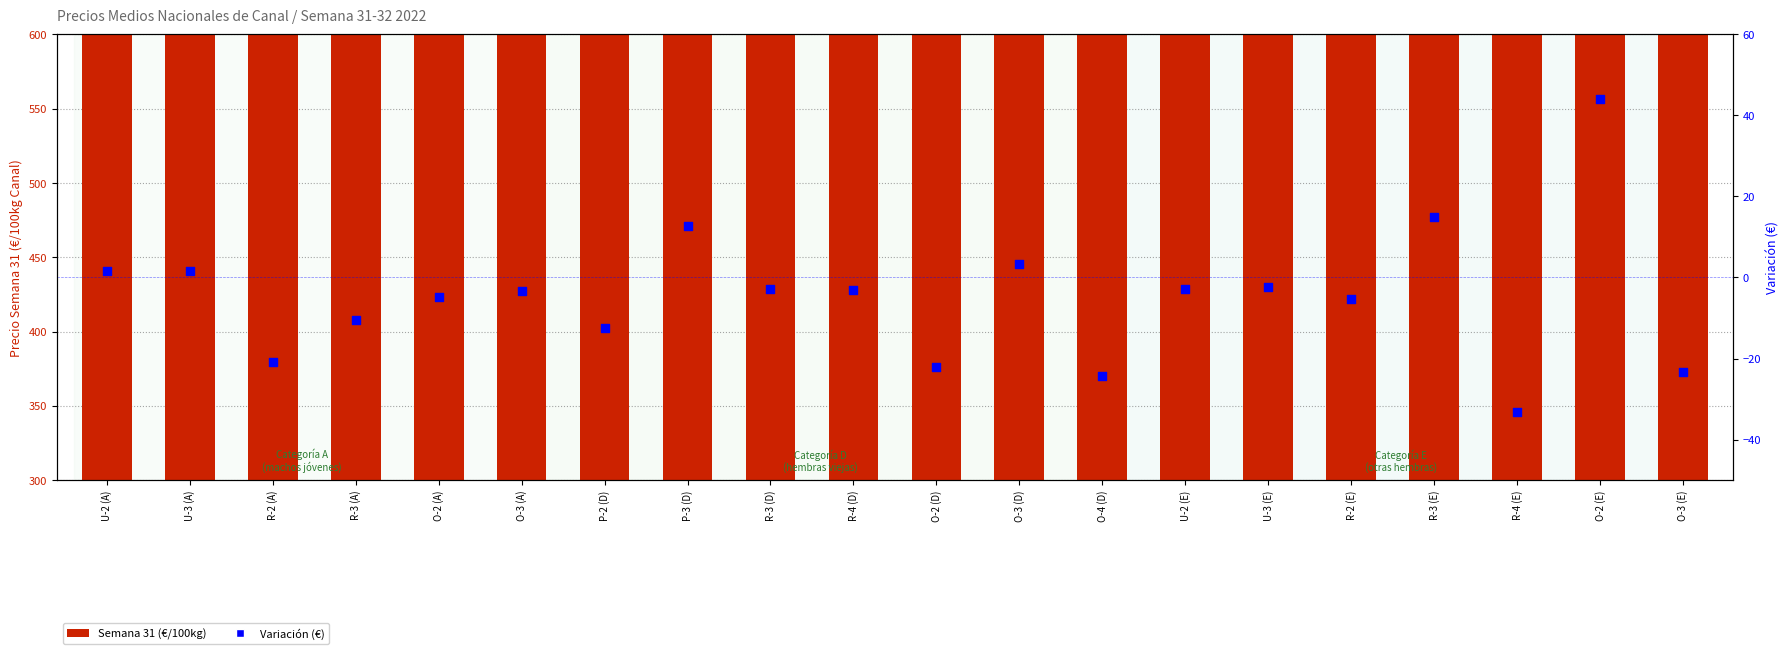

Which series has the largest Y range (max minus min)?

Semana 31 (€/100kg)